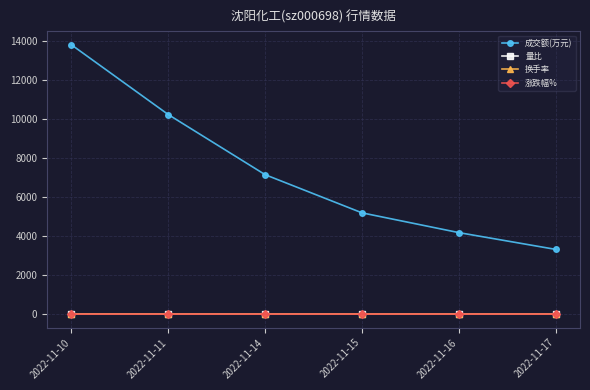

What is the difference between the highest and lowest values at 2022-11-15?

5186.6